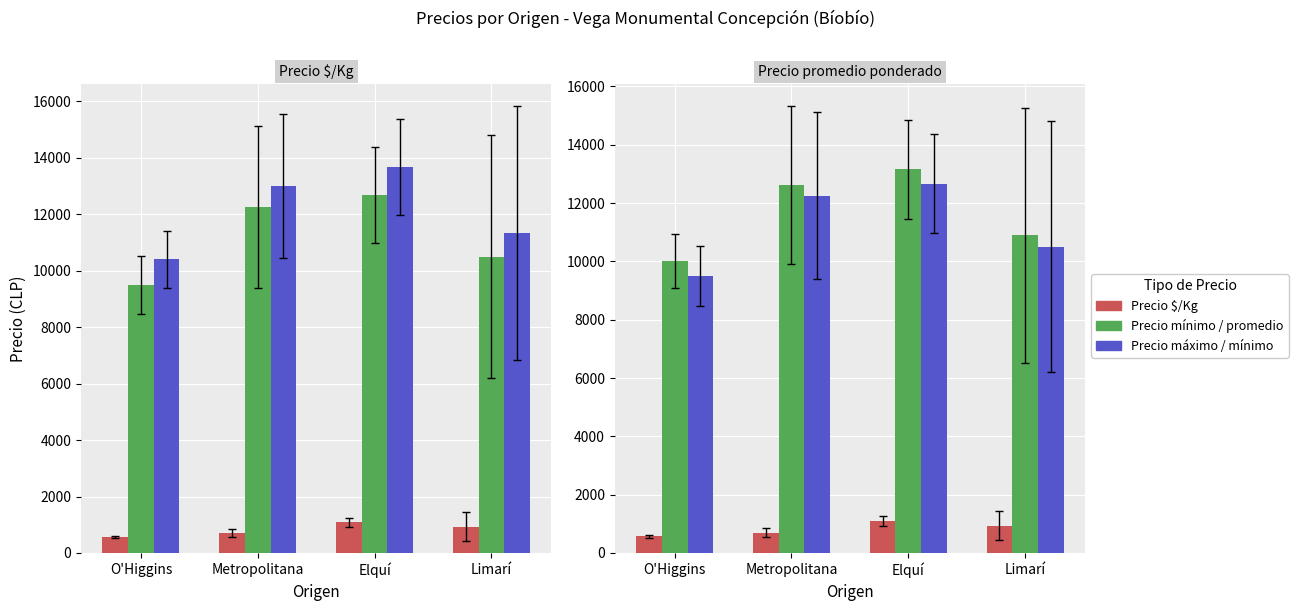

What is the label of the 2nd bar from the right?

Elquí